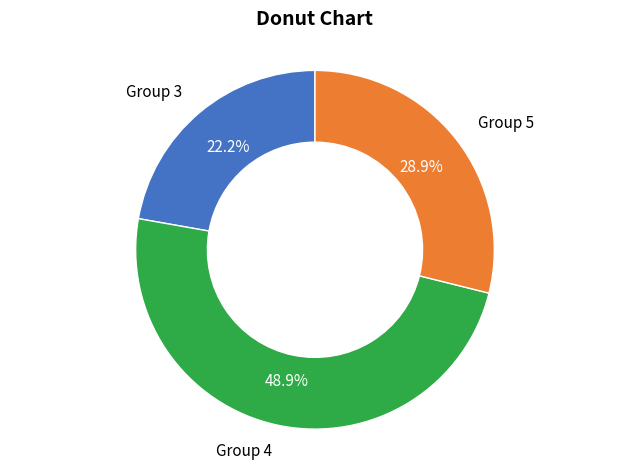

Count the number of slices in the pie.

3